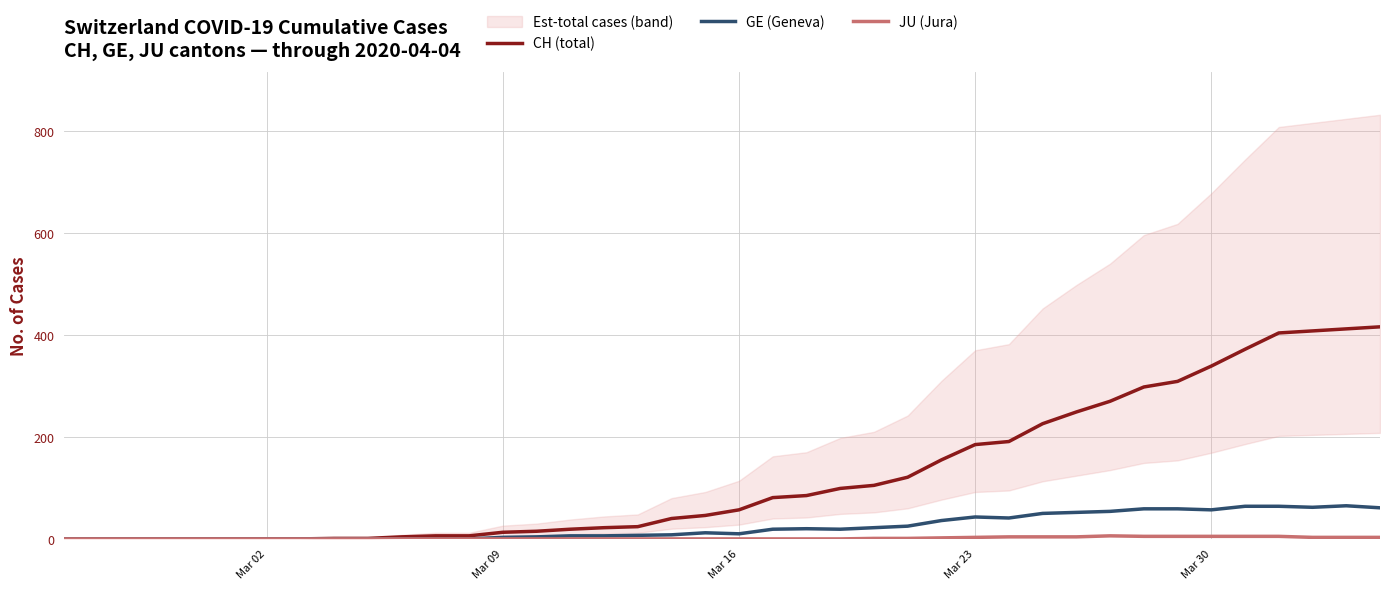

Rank the series by their average value, from highest to lowest.

CH (total), GE (Geneva), JU (Jura)